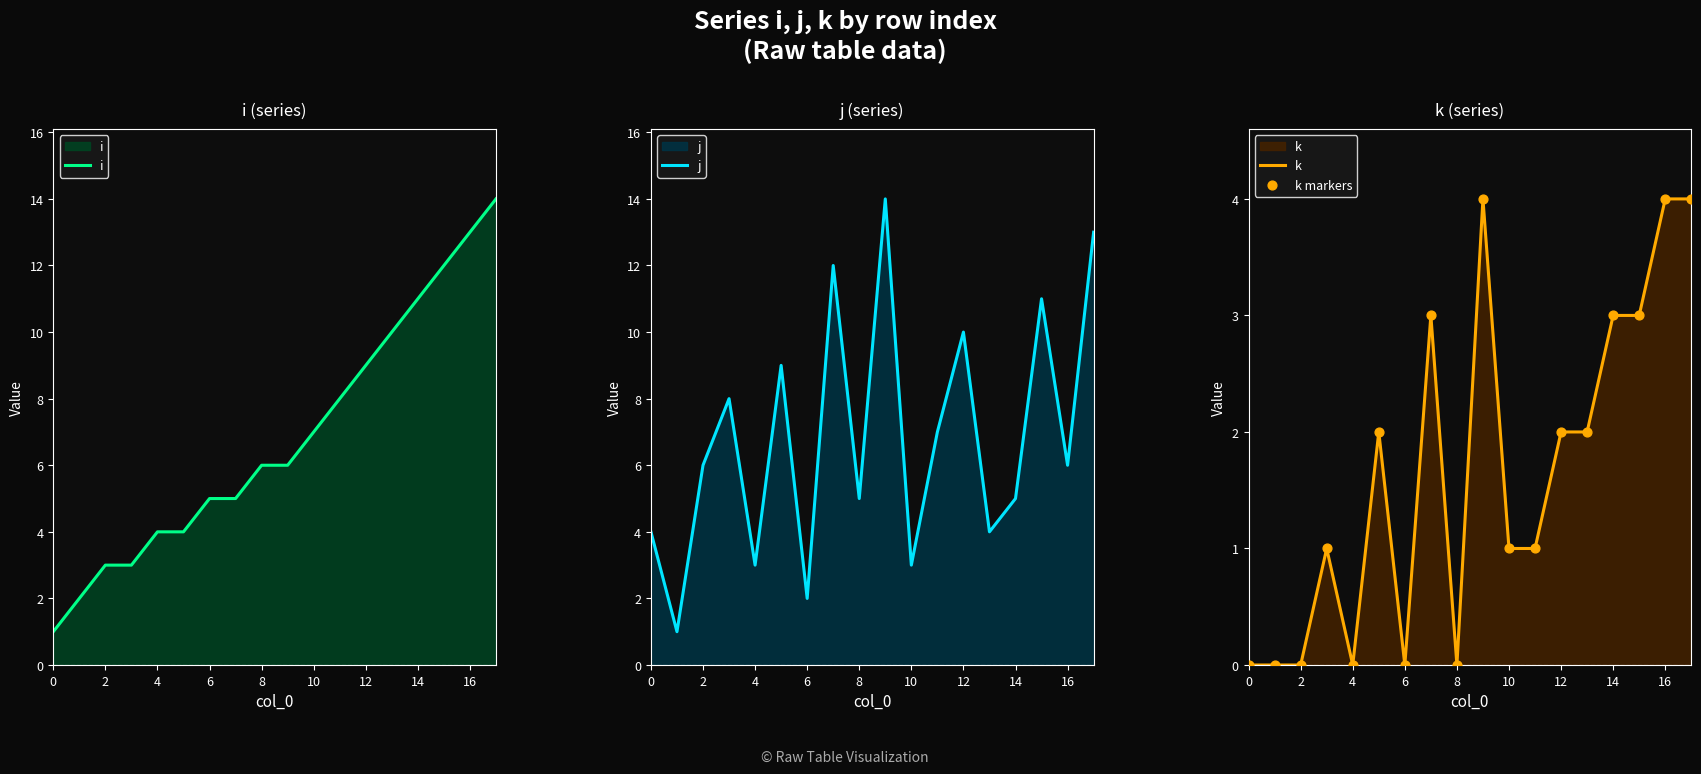

At which category is the sum across all series the highest?

17